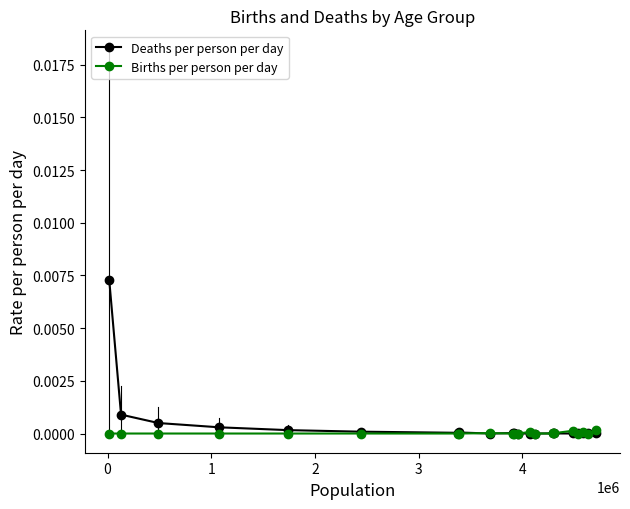

Does the chart display data point markers on the line(s)?

Yes